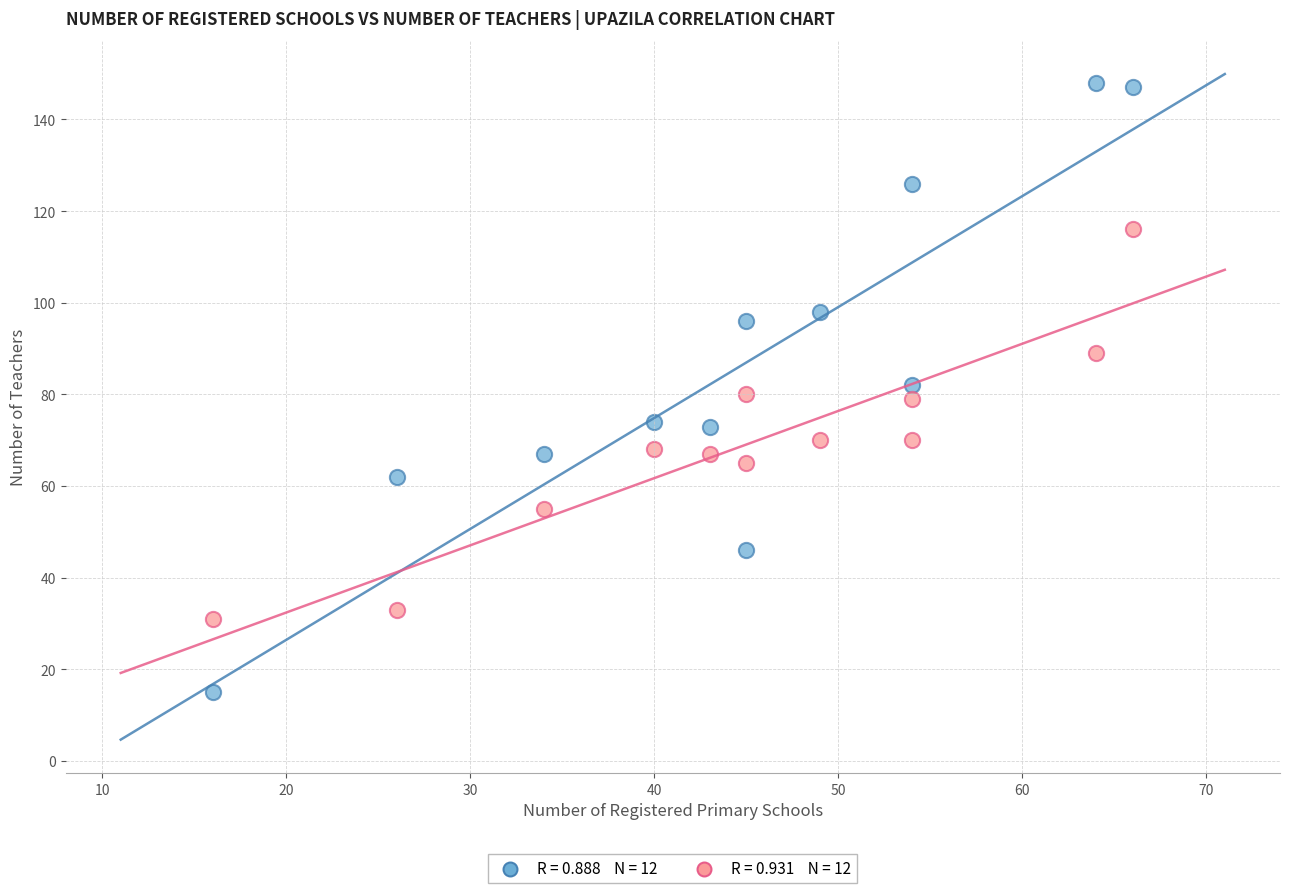

Across all data points, what is the range of Y values (max minus min)?

133